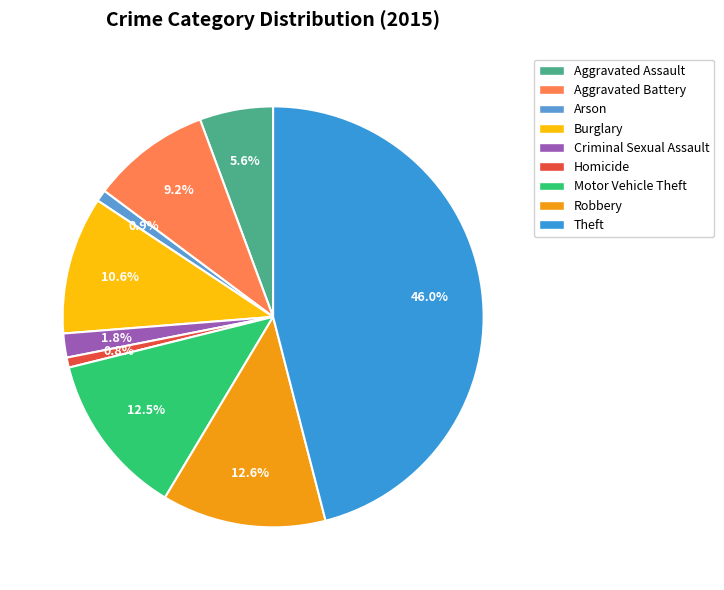

What is the total percentage of Motor Vehicle Theft and Criminal Sexual Assault?

14.4%